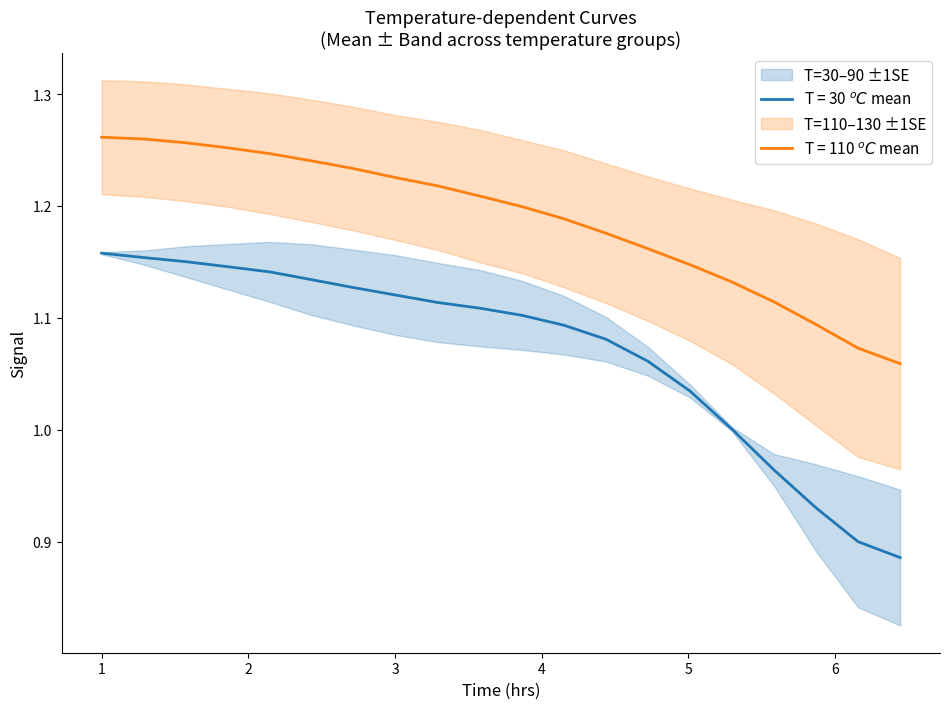

The T = 30 $^oC$ series shows 0.6 at 12. True or false?

False